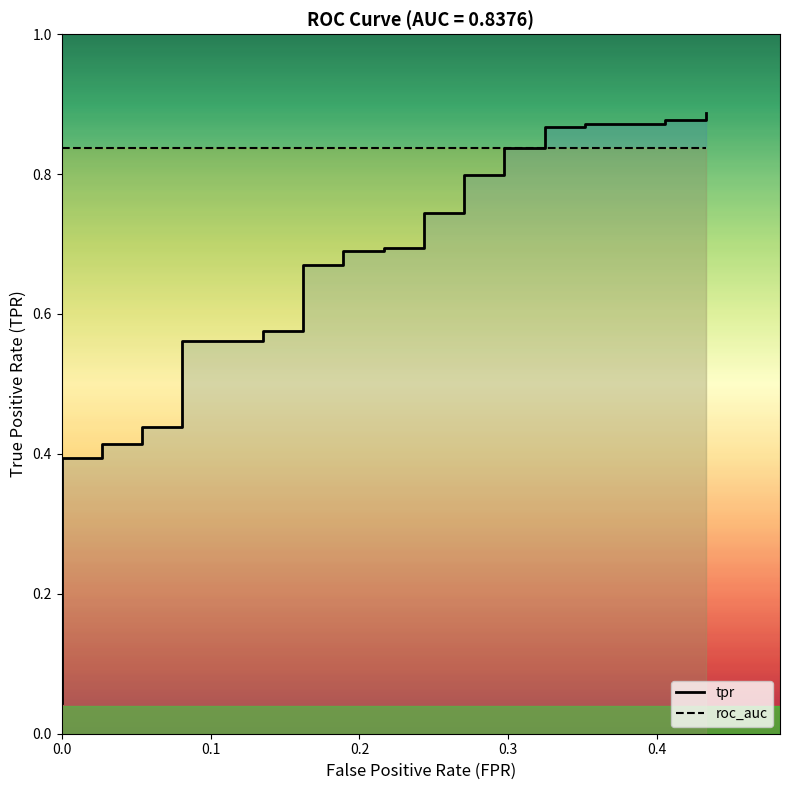

The value of tpr at 0.0 is 0.1. True or false?

False